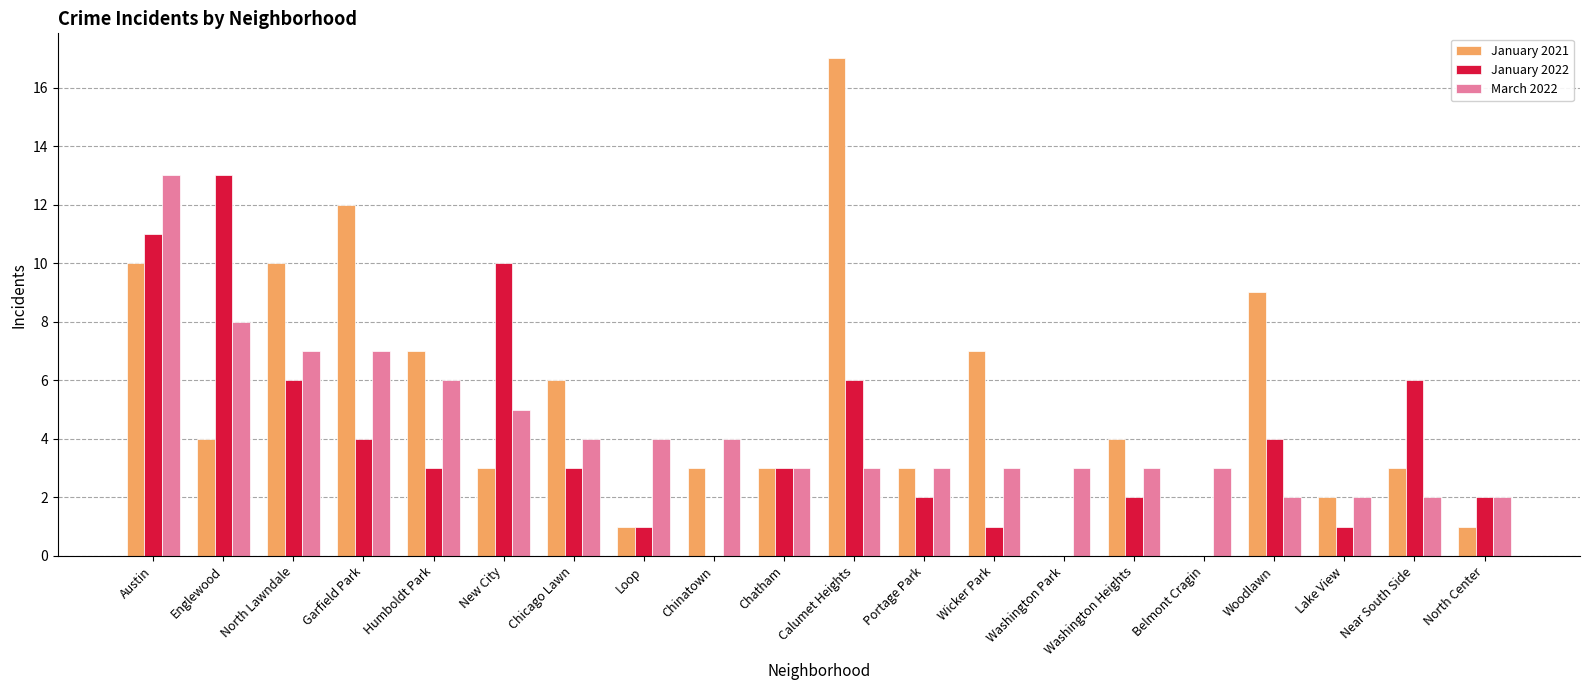

What is the sum of the January 2022 values at Calumet Heights and Washington Heights?

8